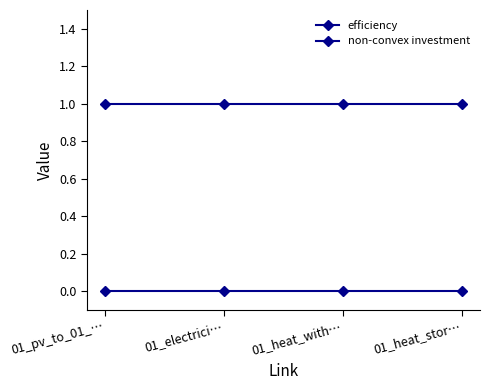

What position from the left is 01_heat_stor…?

4